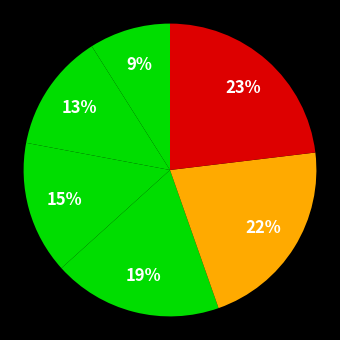

How many segments does this pie chart have?

6